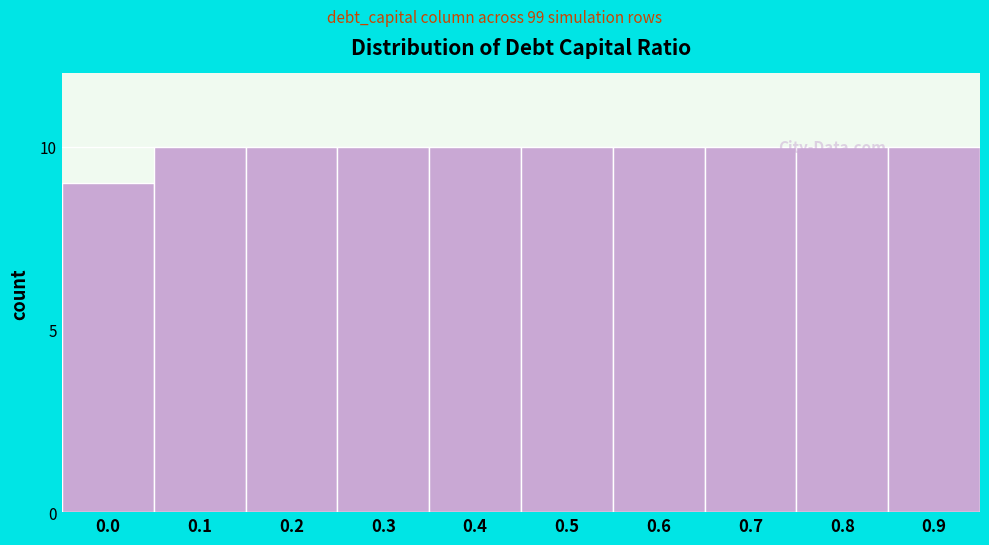

What is the value of the 4th bar from the left?

10